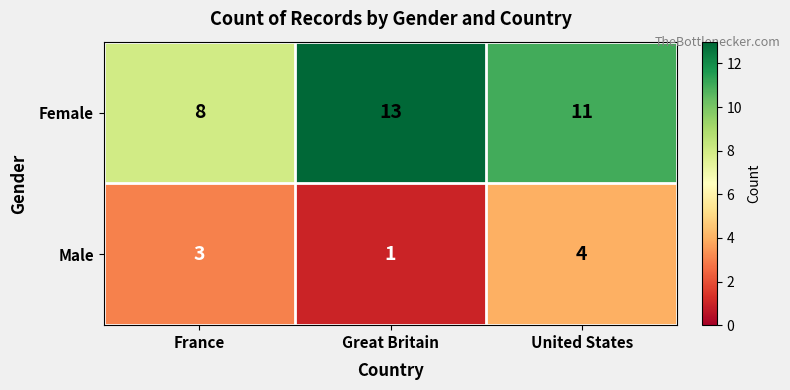

What is the sum of all Male values?

8